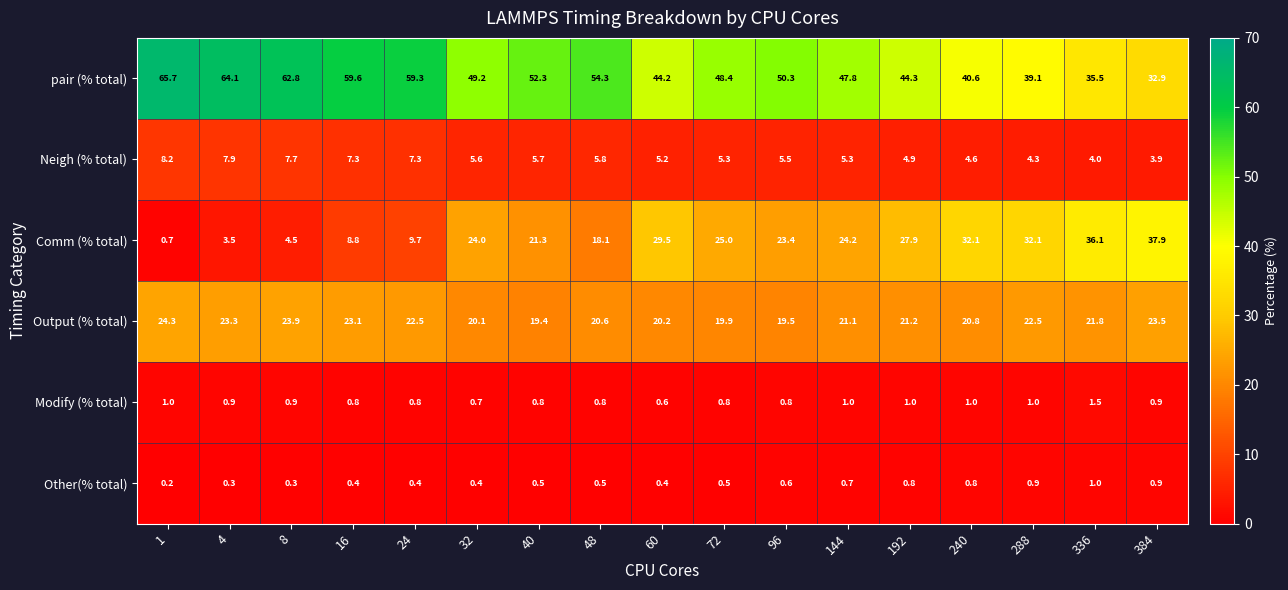

What is the difference between the Comm (% total) values at 1 and 96?

22.7